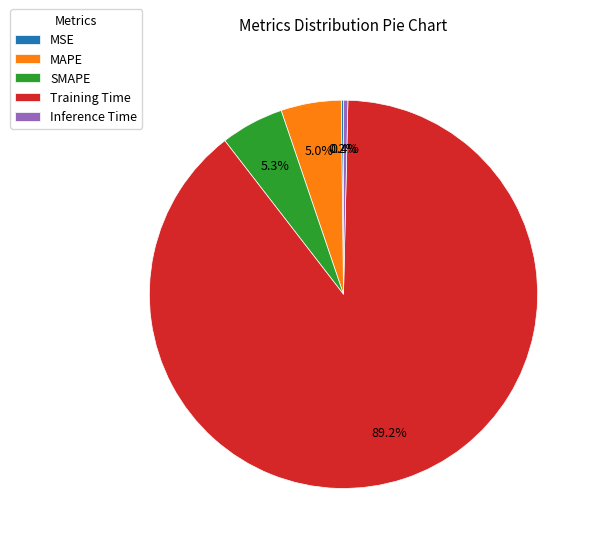

True or false: MAPE accounts for 1% of the total.

False